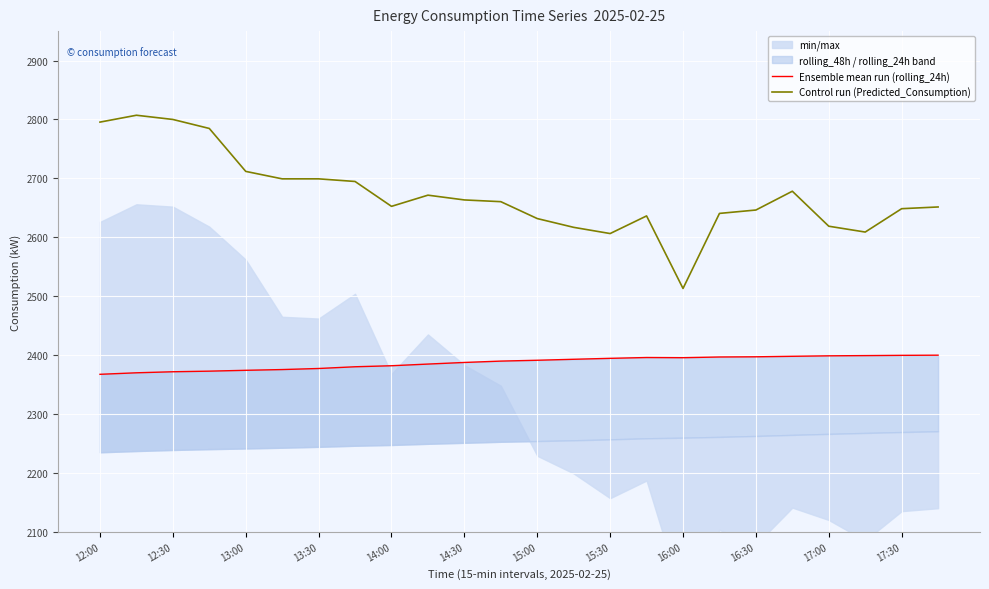

The value of Control run (Predicted_Consumption) at 16:00 is 4120.0. True or false?

False